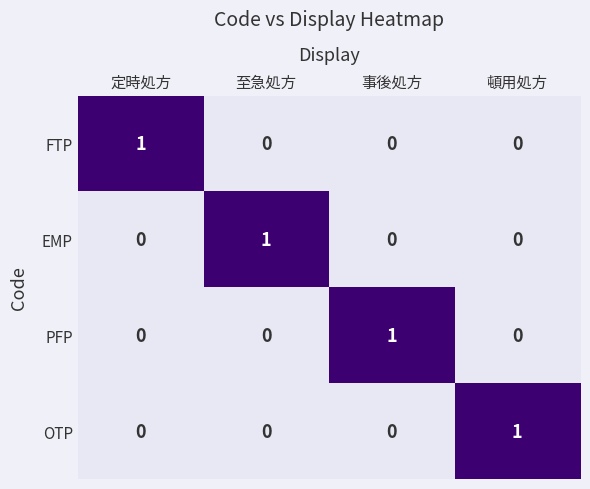

At how many categories does at least one series exceed 0?

4